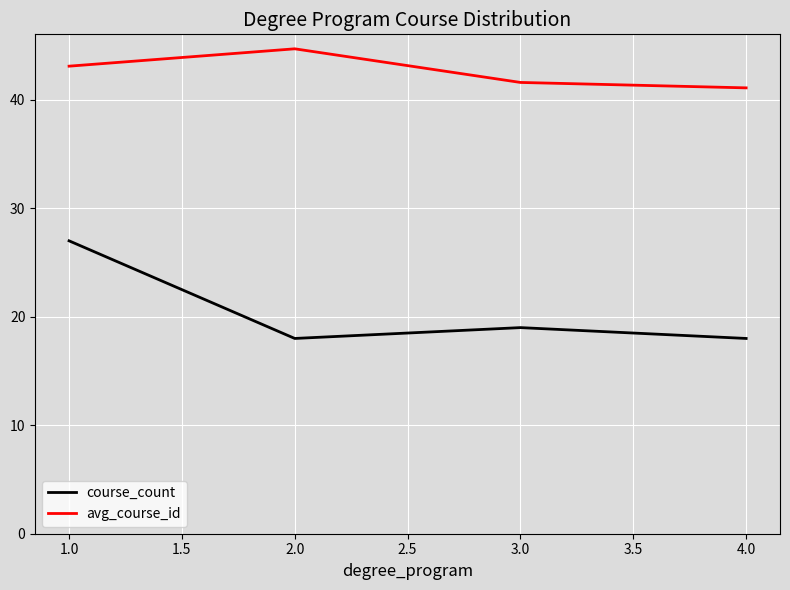

Is it true that avg_course_id equals 21.5 at 3.0?

False